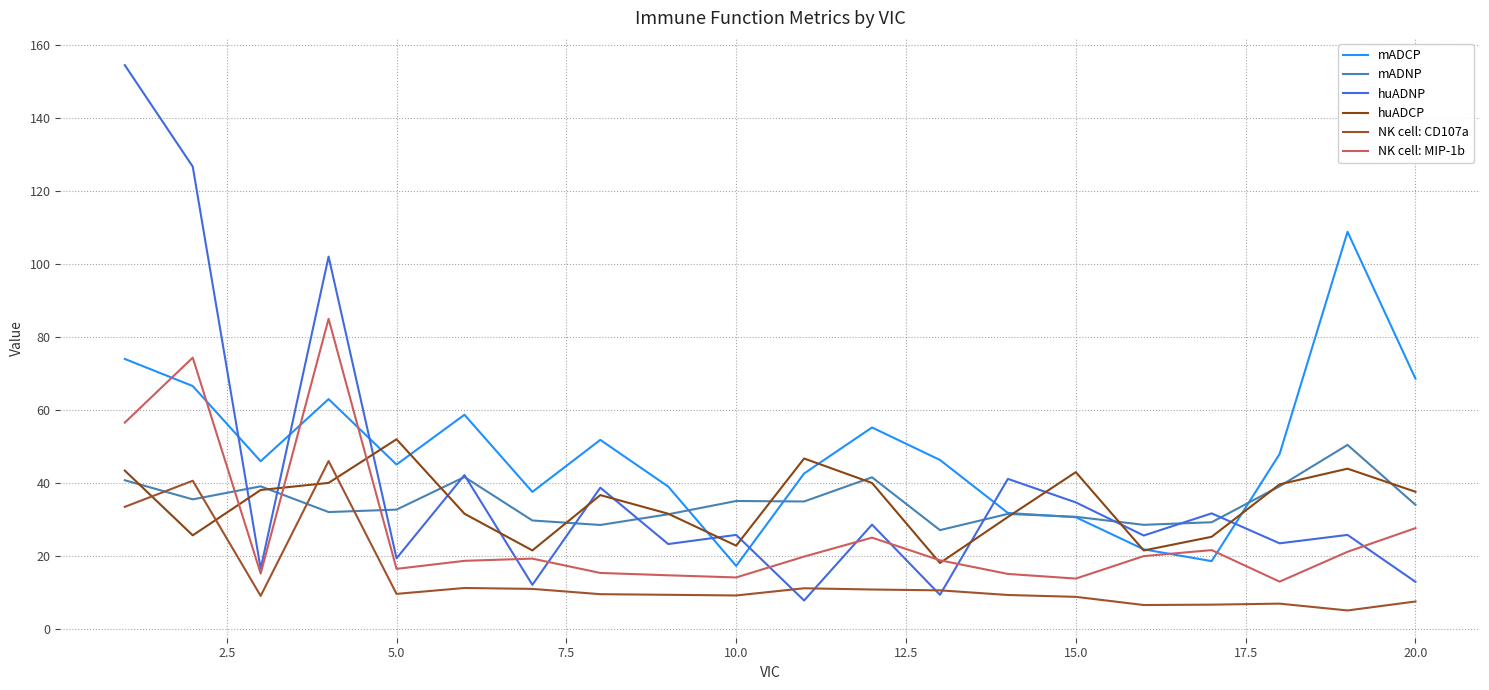

How many lines are shown in the chart?

6